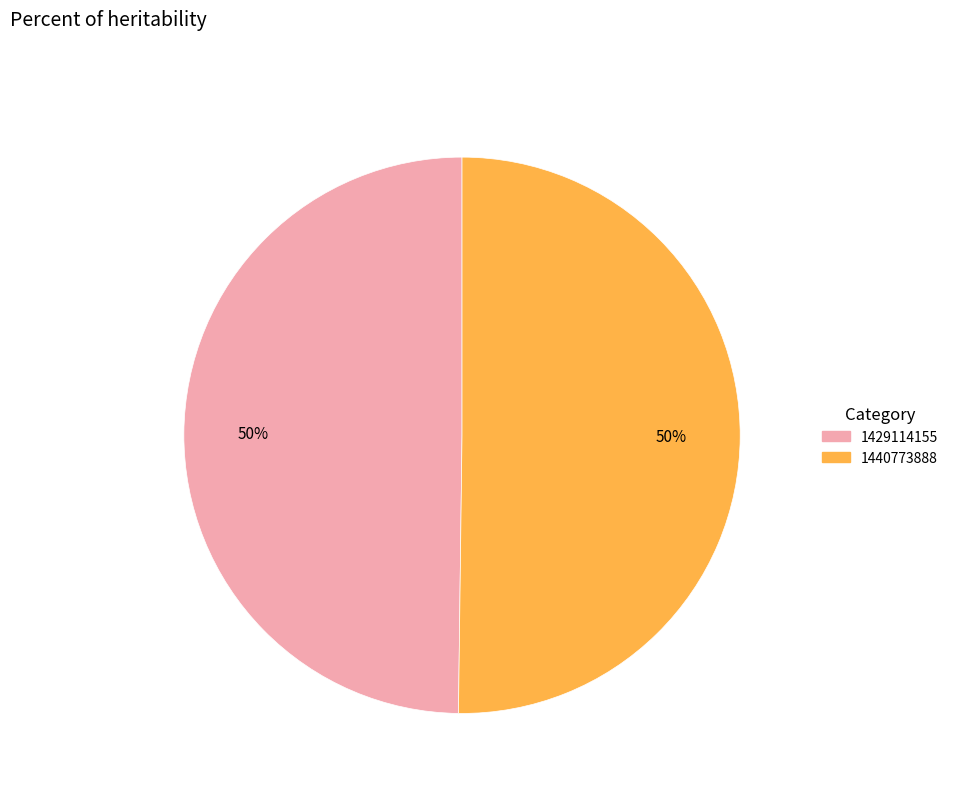

Do 1429114155 and 1440773888 together represent more than half of the pie?

Yes